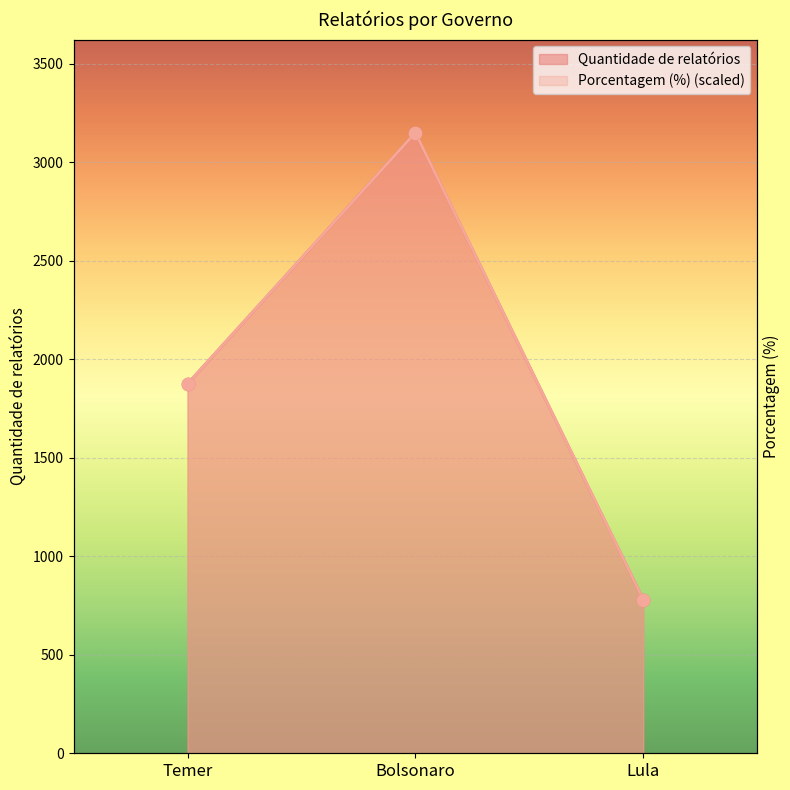

Which series reaches the maximum Y coordinate?

Quantidade de relatórios